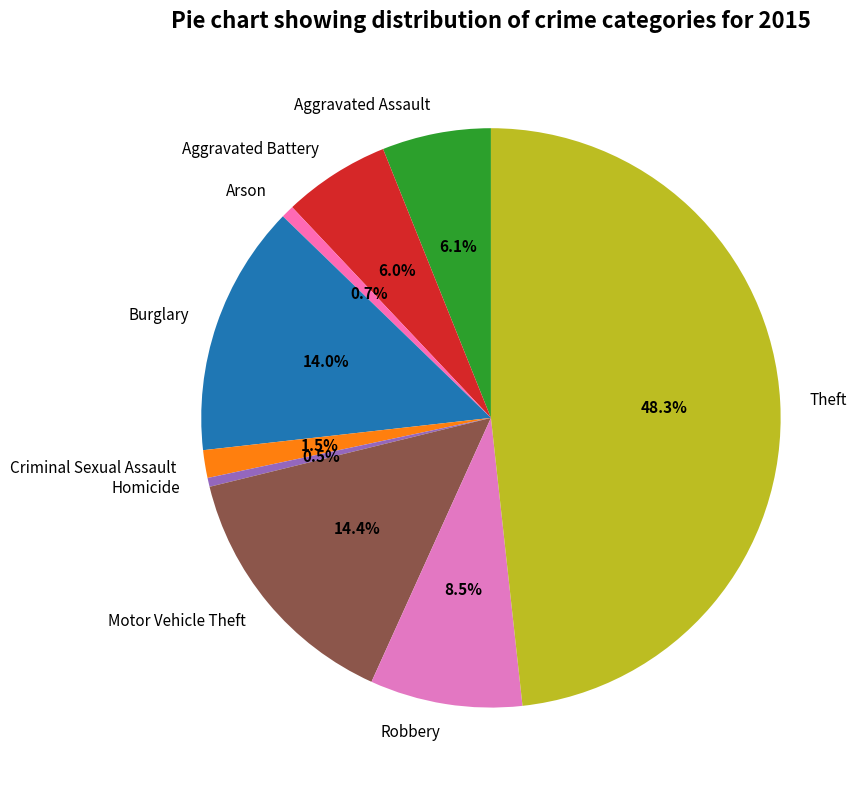

What is the ratio of the value at Aggravated Battery to the value at Robbery?

0.7